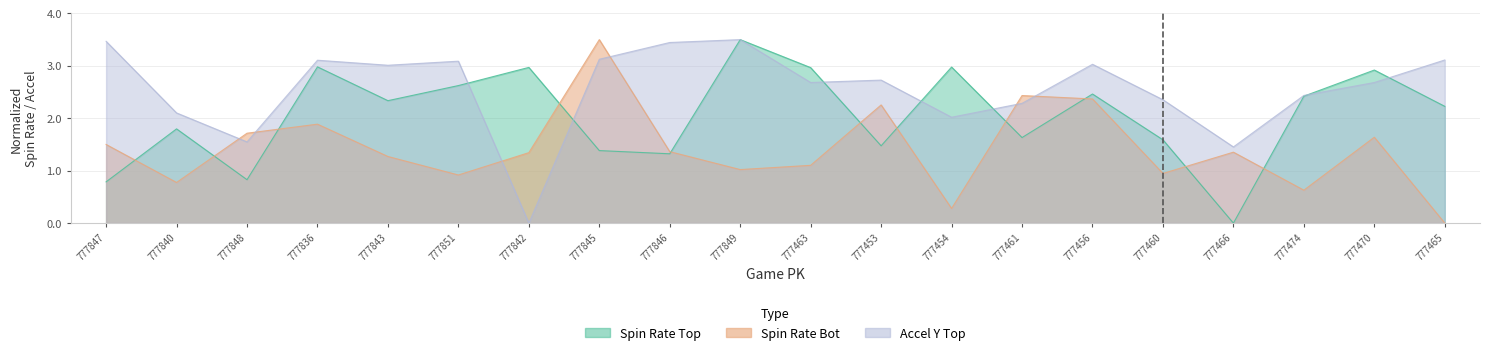

At 777847, list the series in order from smallest to largest.

release_spin_rate_top, release_spin_rate_bot, ay_top